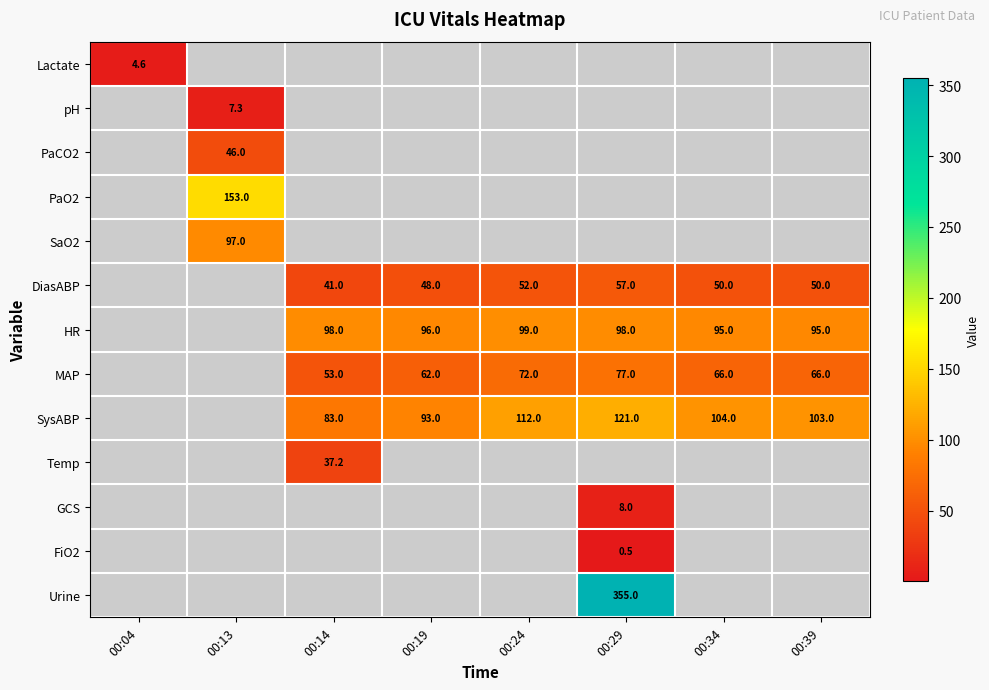

The value of PaCO2 at 00:13 is 10.3. True or false?

False